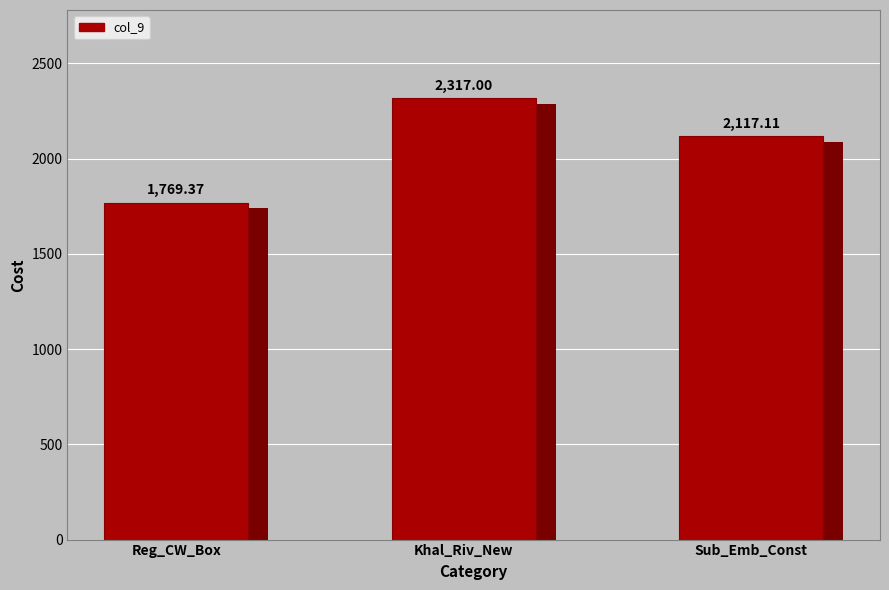

How many bars are there in total?

3